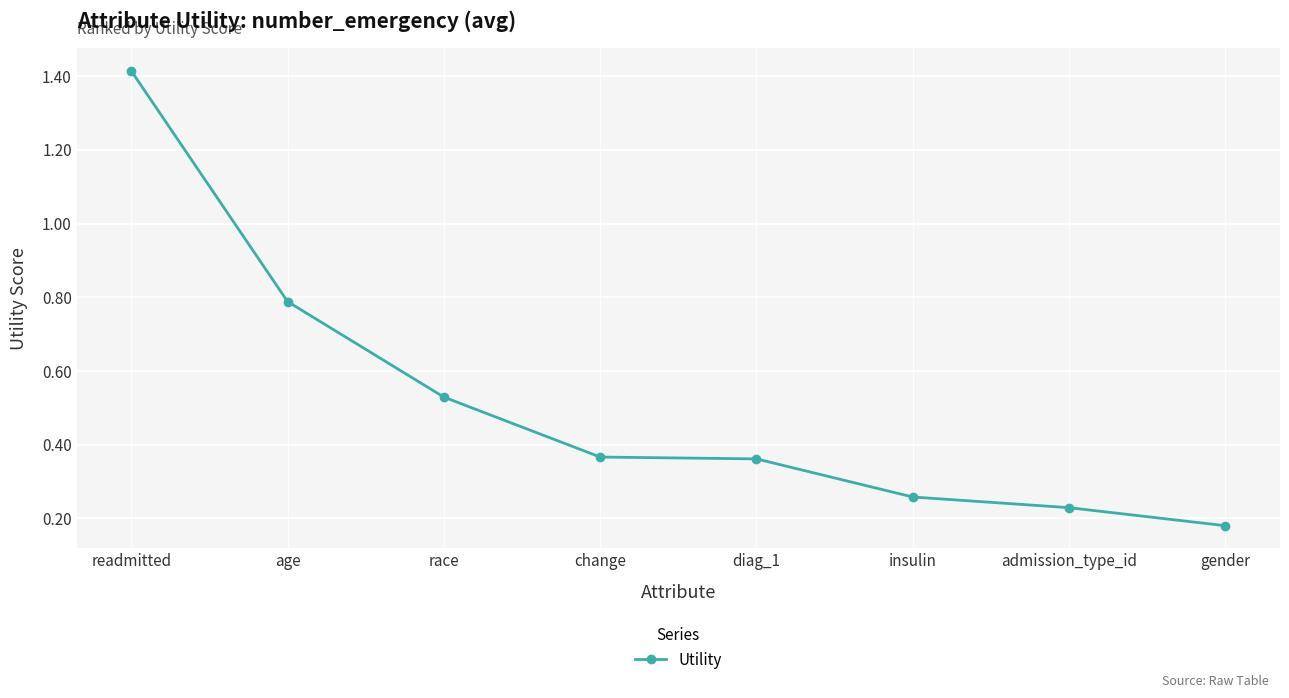

Which category has the highest value across all series?

readmitted